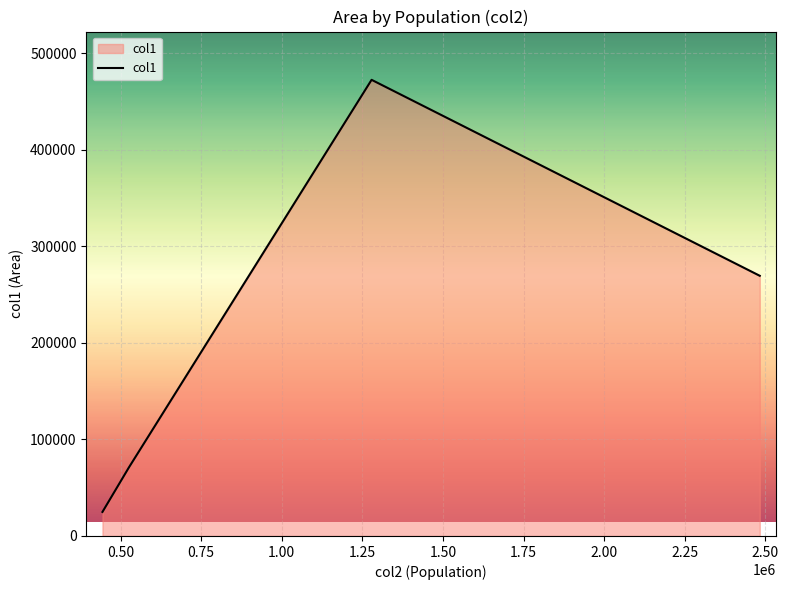

What is the minimum value shown in the chart?

24895.7